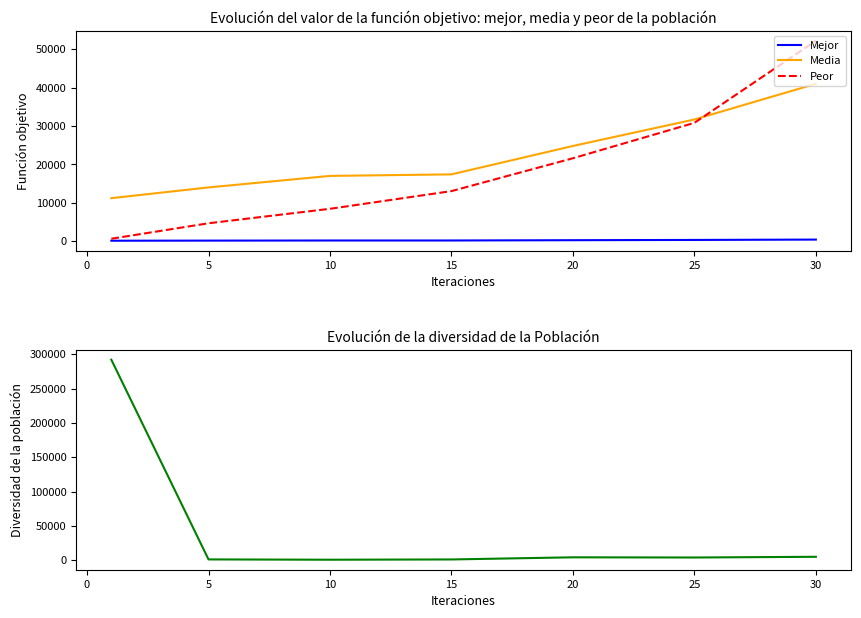

How many values in the Diversidad series exceed 3875?

3